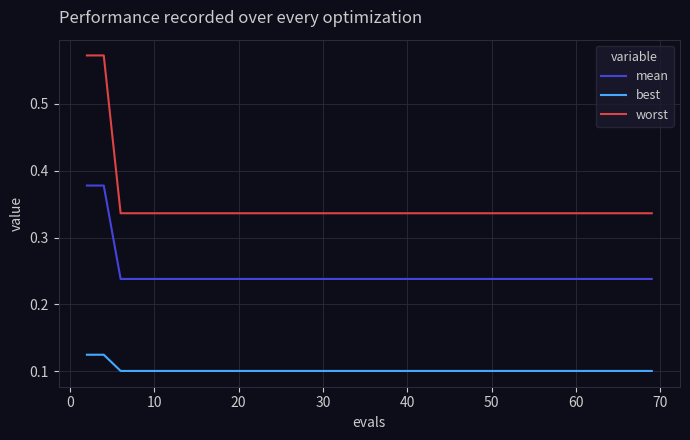

List the series in order of their overall mean, highest first.

worst, mean, best